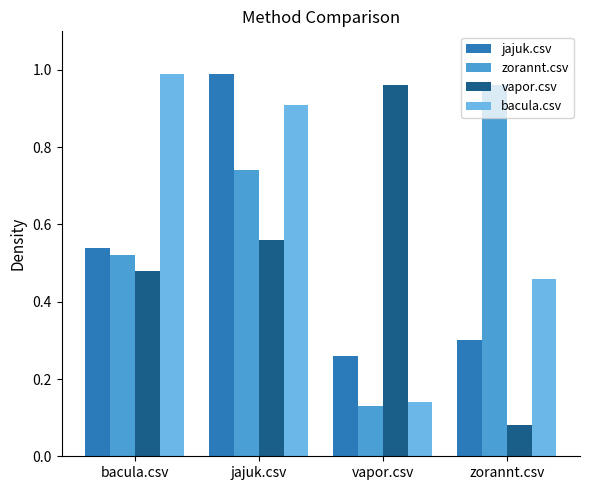

What are all the series names shown in the legend?

jajuk.csv, zorannt.csv, vapor.csv, bacula.csv